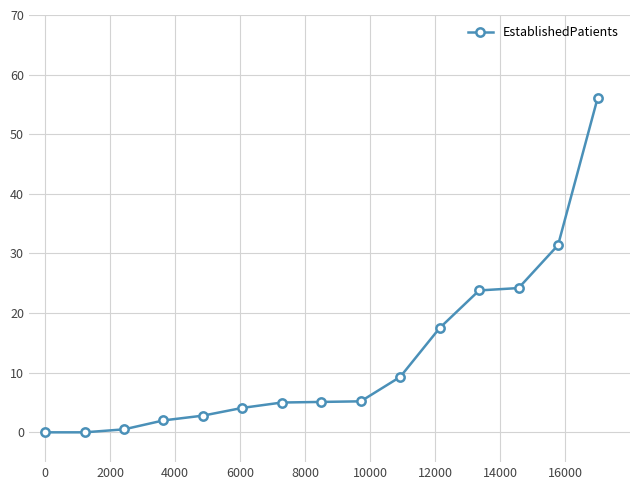

What is the value of the 6th point from the left?

4.1